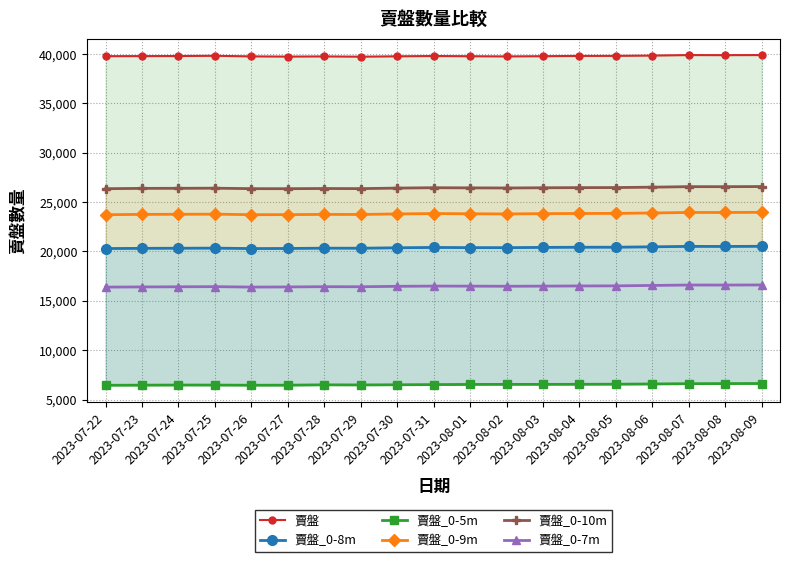

Rank the categories by 賣盤_0-8m value from highest to lowest.

2023-08-09, 2023-08-07, 2023-08-08, 2023-08-06, 2023-08-05, 2023-08-04, 2023-08-03, 2023-07-31, 2023-08-01, 2023-08-02, 2023-07-30, 2023-07-25, 2023-07-28, 2023-07-29, 2023-07-24, 2023-07-23, 2023-07-27, 2023-07-22, 2023-07-26